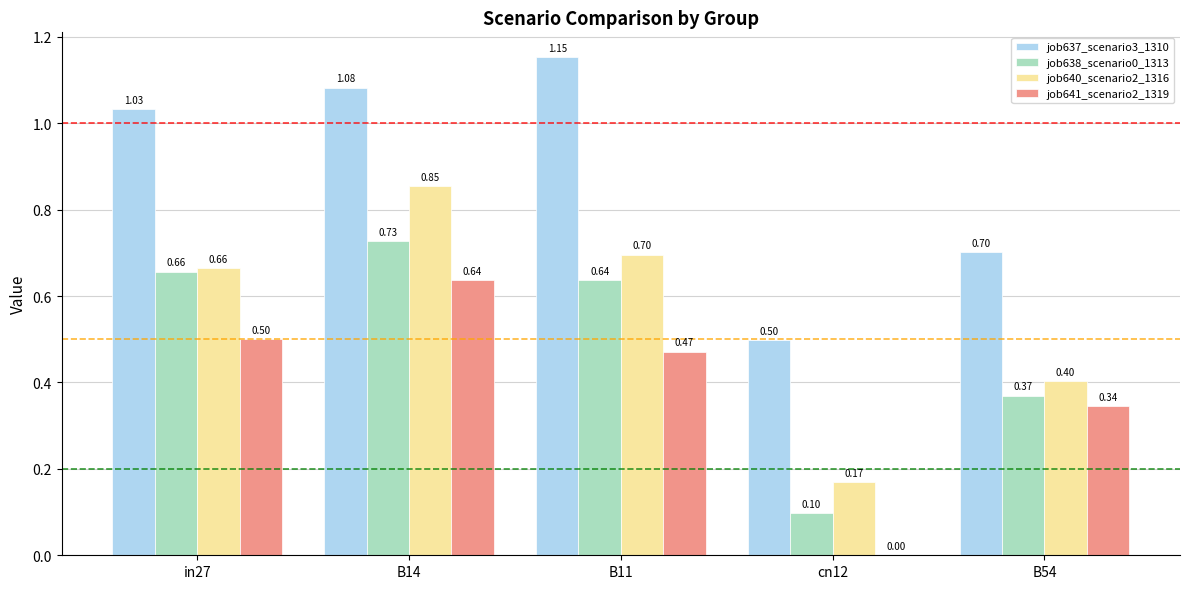

Which series has the largest total across all categories?

job637_scenario3_1310